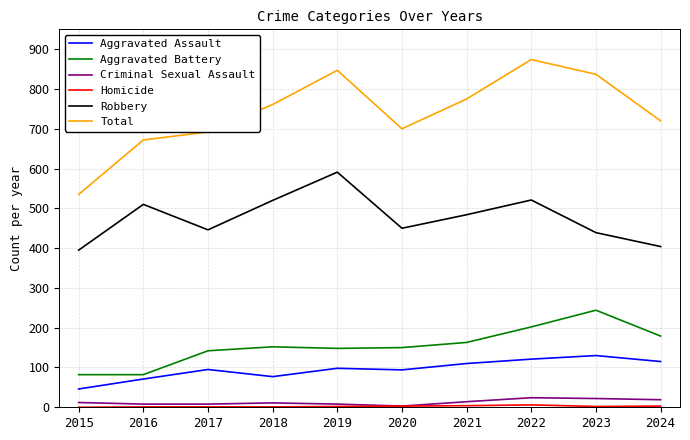

True or false: Robbery and Criminal Sexual Assault cross at least once.

False